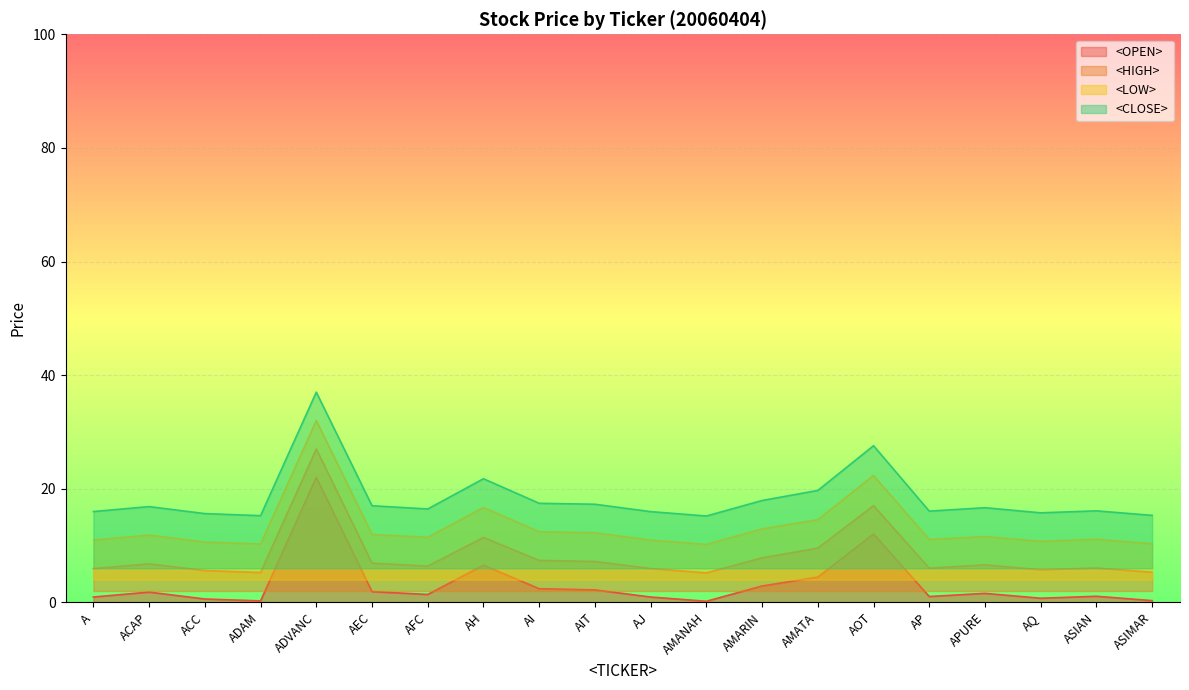

Is it true that <HIGH> equals 2.2 at AIT?

False